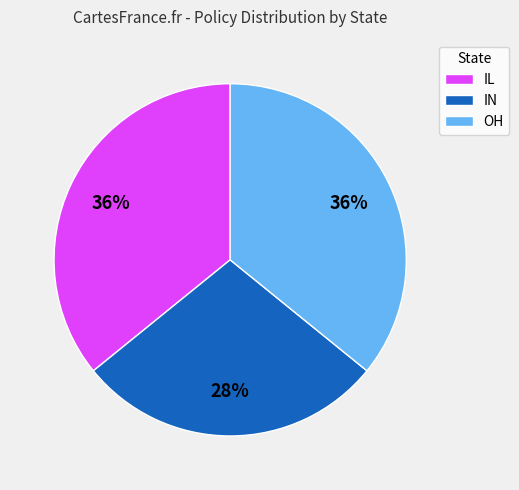

What percentage is the OH slice, to the nearest percent?

36%